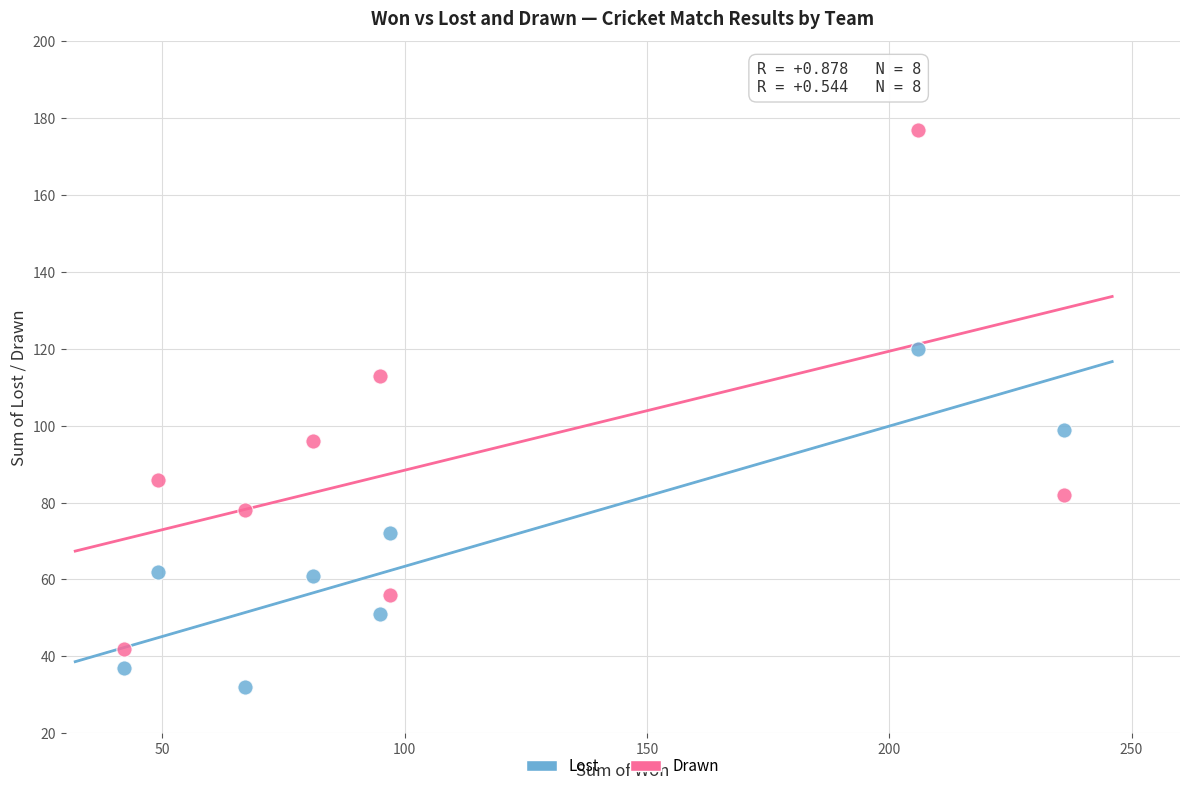

Across all series, what Y value is closest to 104?

99